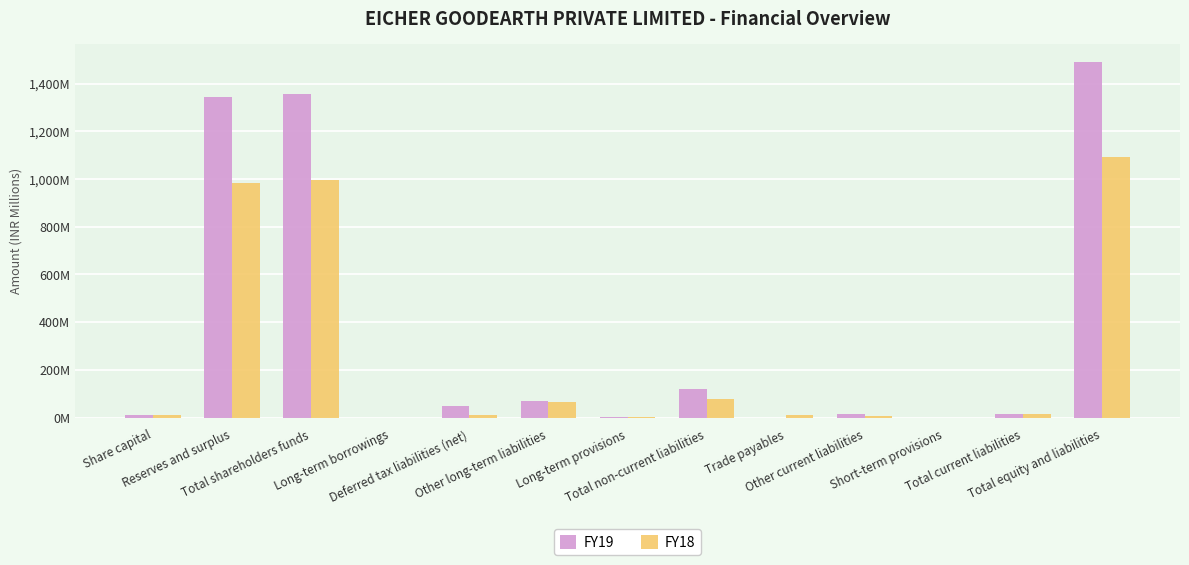

What is the sum of the FY19 values at Short-term provisions and Reserves and surplus?

1343.6